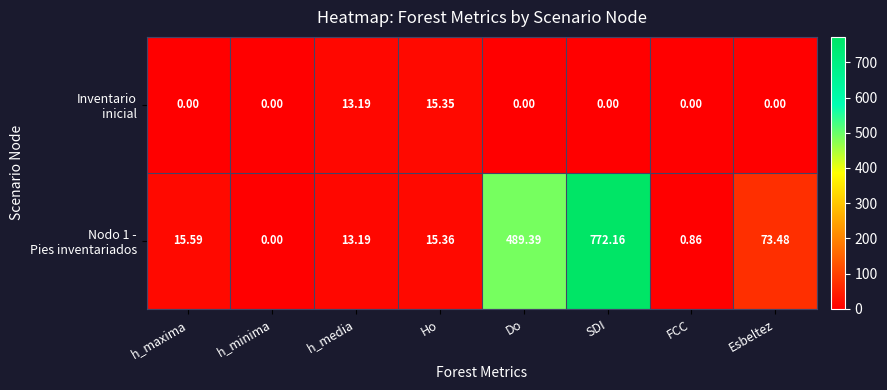

At which category does the chart reach its peak across all series?

SDI